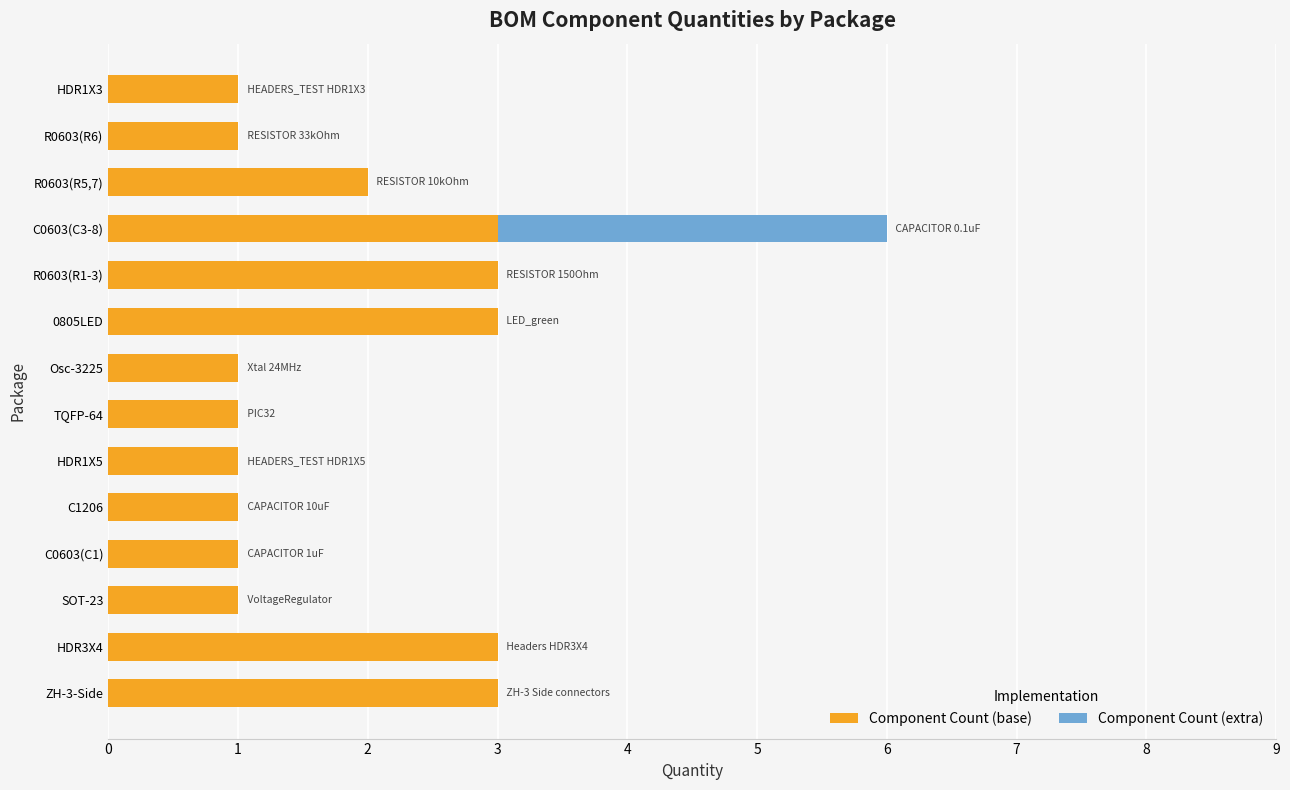

The Component Count (base) series shows 1 at C0603(C1). True or false?

True